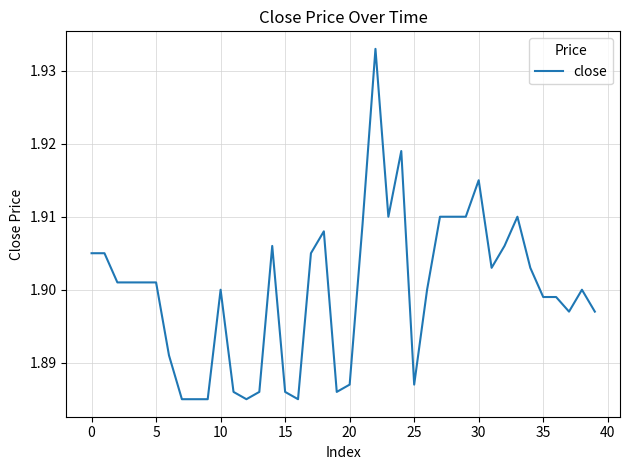

What is the greatest value displayed?

1.9